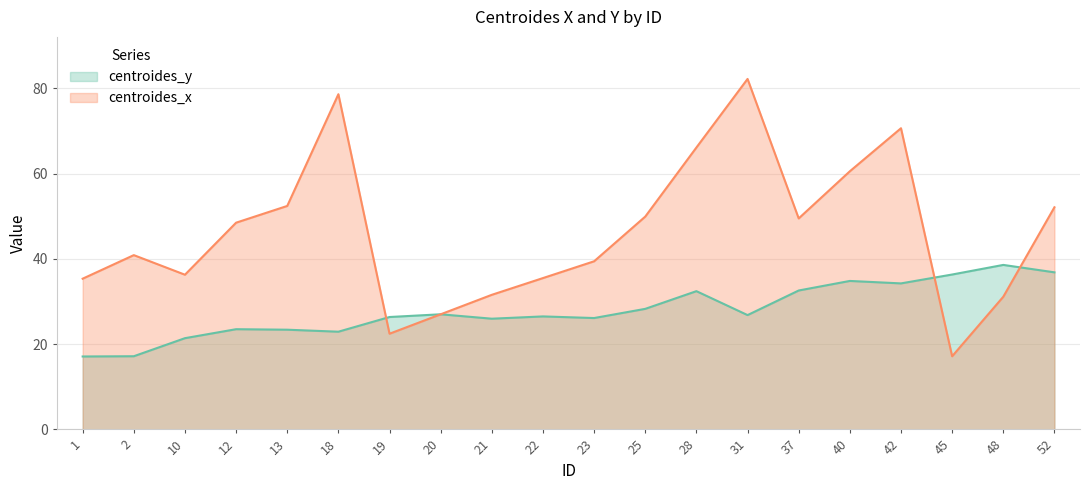

Rank the series by their average value, from highest to lowest.

centroides_x, centroides_y